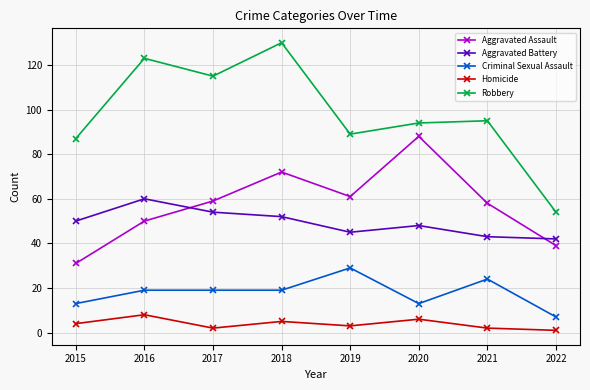

What is the sum of all Homicide values?

31